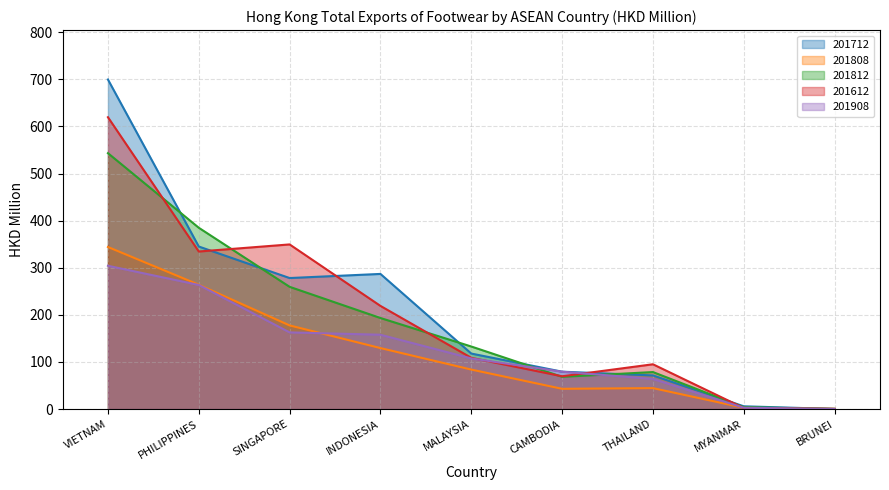

What is the lowest value of the 201712 series?

0.2